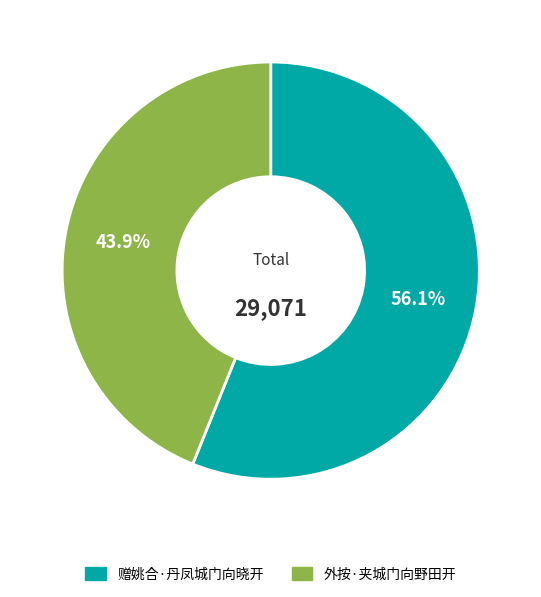

Is 赠姚合·丹凤城门向晓开 the majority of the pie?

Yes